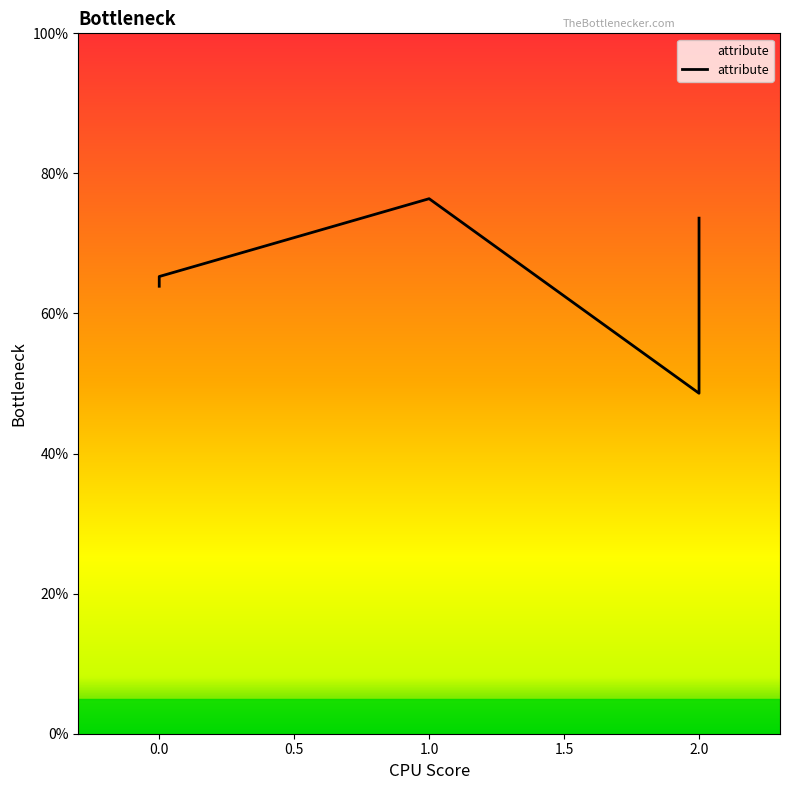

How many interior local valleys (lower than both neighbors) does the data have?

1